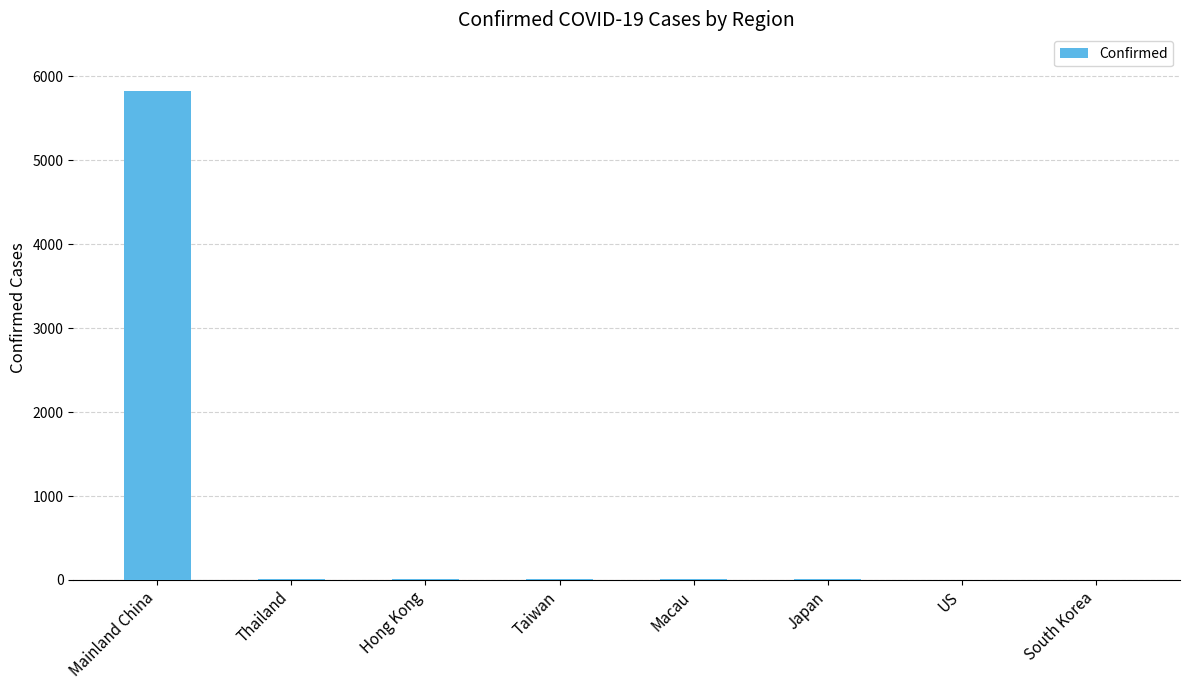

What is the sum of all values?

5875